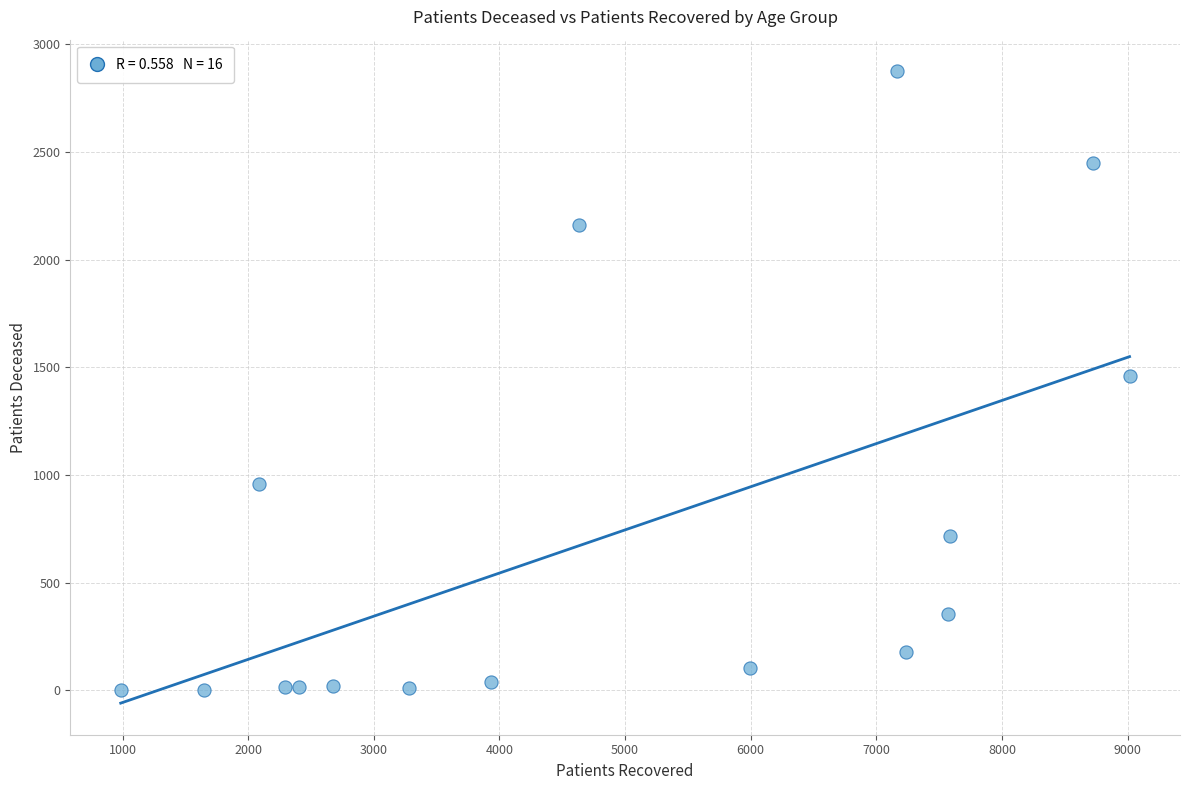

What is the range of X values (max minus min)?

8031